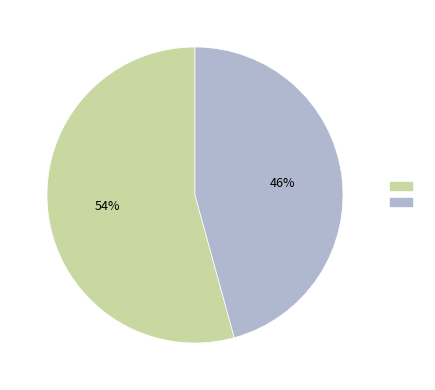

To the nearest percent, what is the average slice percentage?

50%